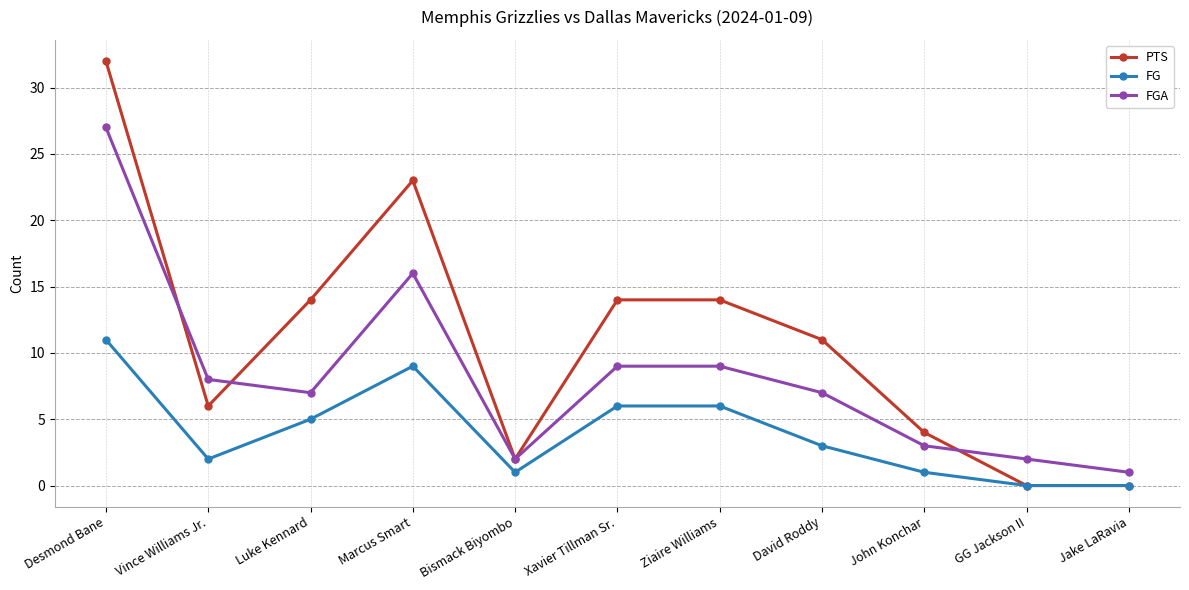

What is the sum of all FG values?

44